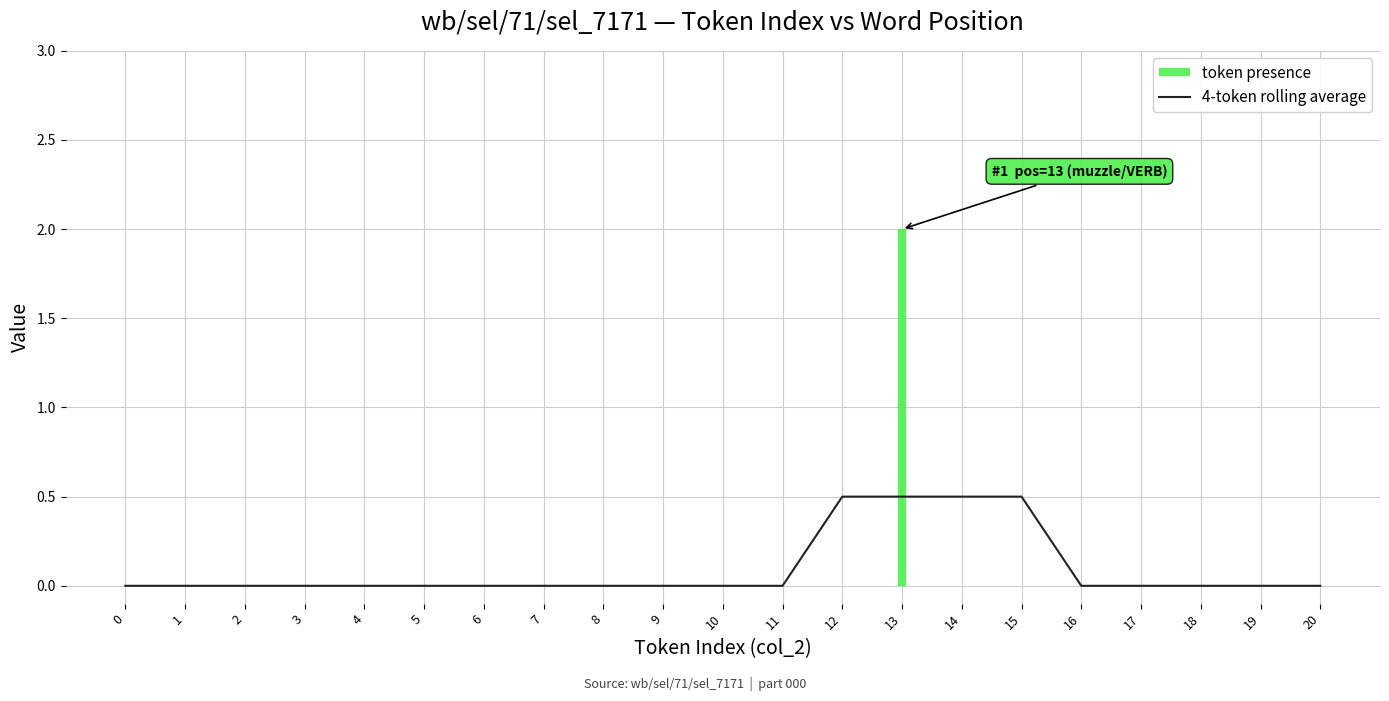

List the labels in order of value, largest first.

12, 13, 14, 15, 0, 1, 2, 3, 4, 5, 6, 7, 8, 9, 10, 11, 16, 17, 18, 19, 20